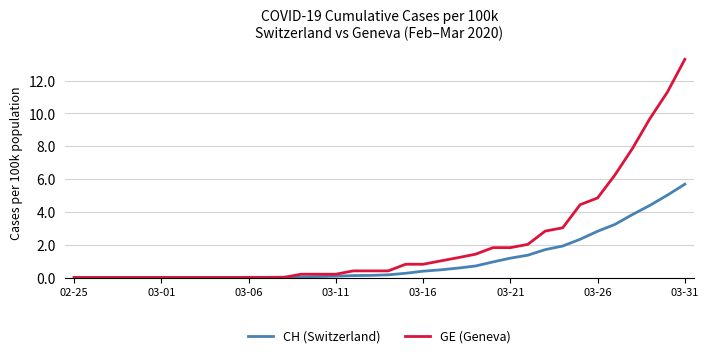

What is the sum of all GE (Geneva) values?

76.3